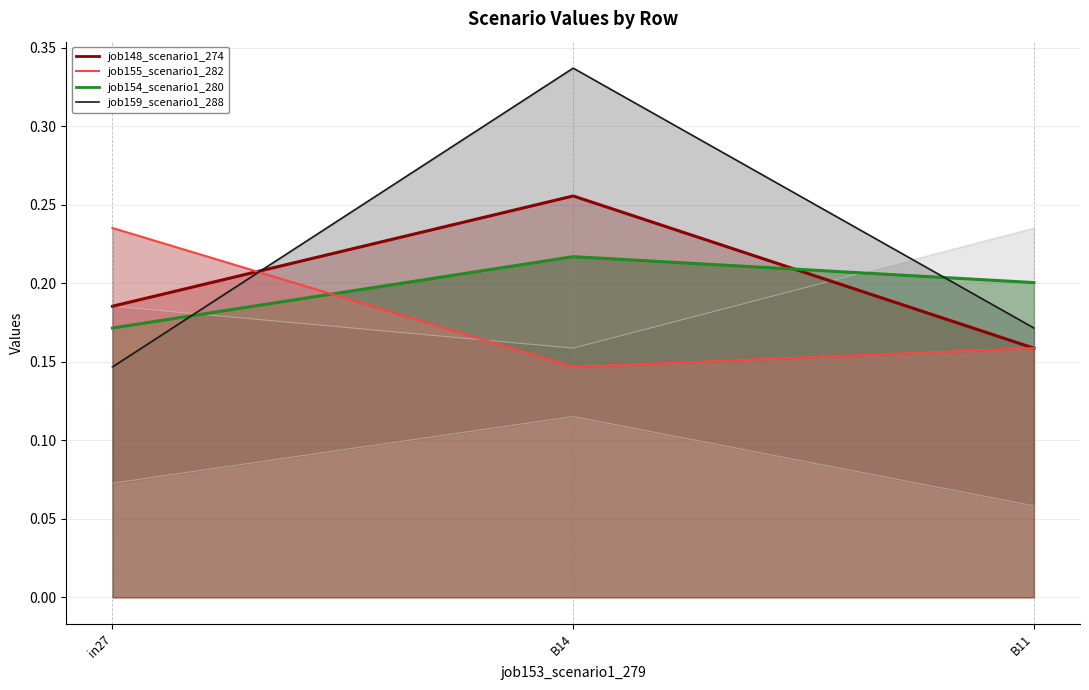

List the series in order of their peak value, highest first.

job159_scenario1_288_line, job148_scenario1_274_line, job155_scenario1_282_line, job154_scenario1_280_line